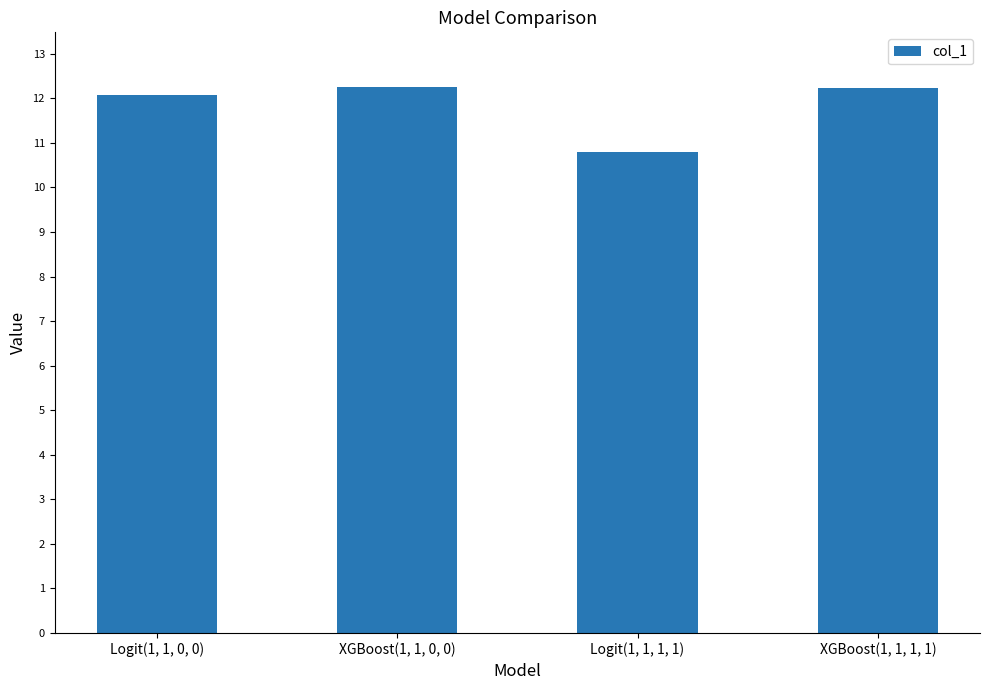

What is the greatest value displayed?

12.3